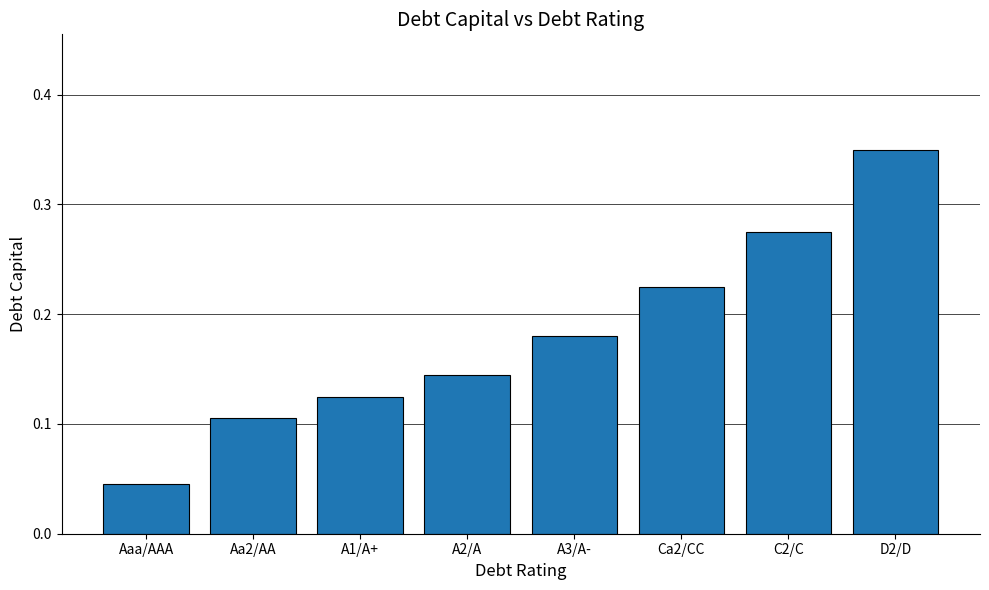

The value at A1/A+ is 0.2. True or false?

False